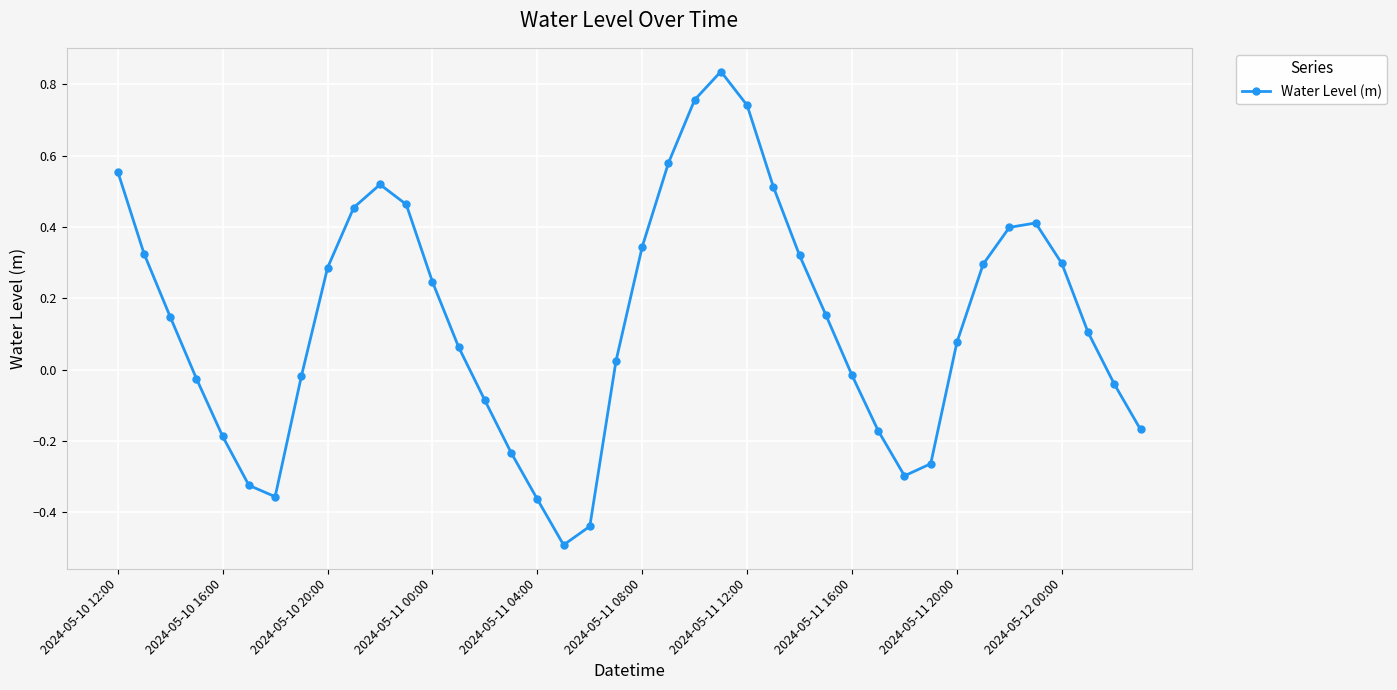

How many points are higher than both their immediate neighbors (excluding endpoints)?

3